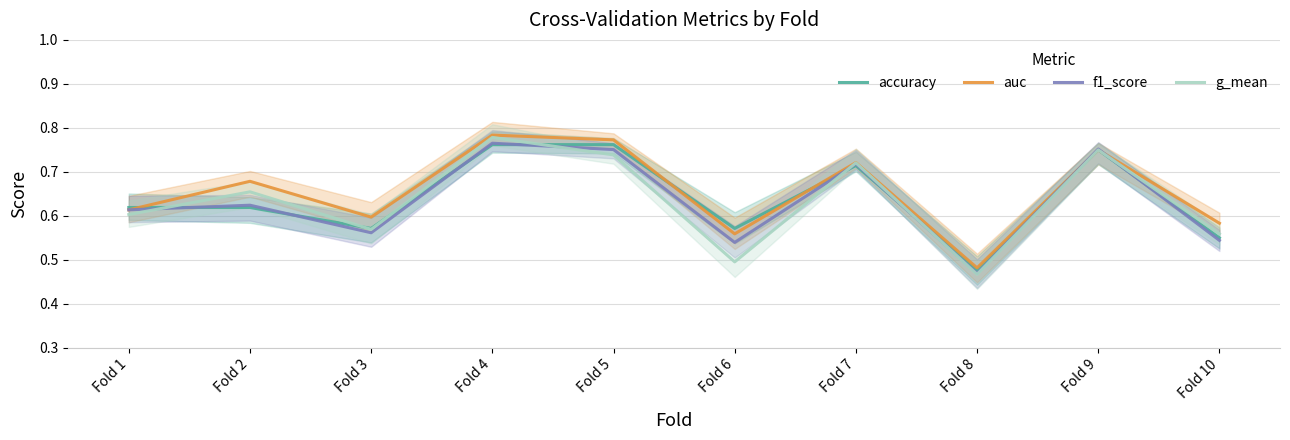

At which category does the chart reach its peak across all series?

Fold 4